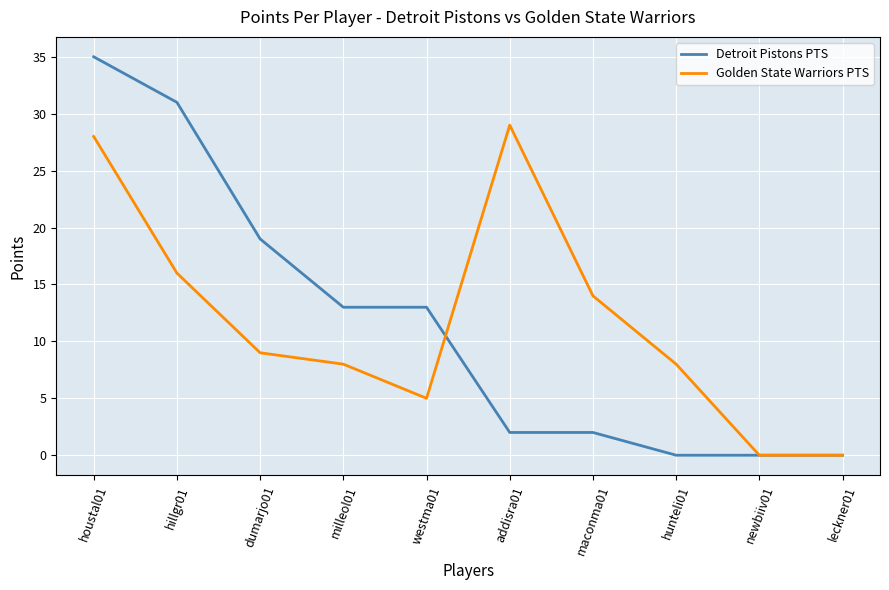

What is the total value across all series at hunteli01?

8